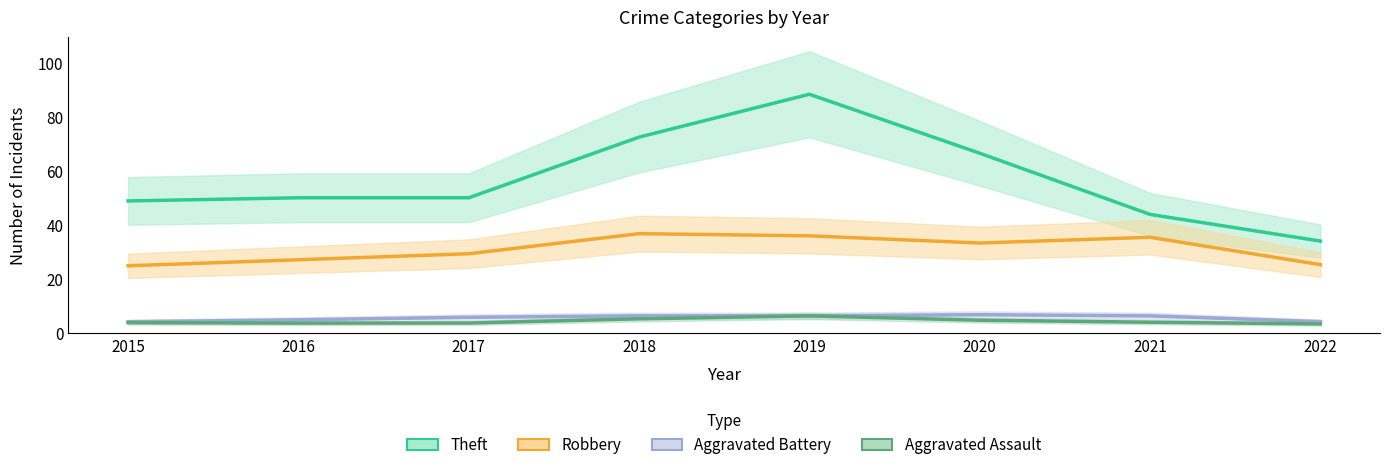

Is the value of Robbery at 2022 greater than the value of Theft at 2021?

No